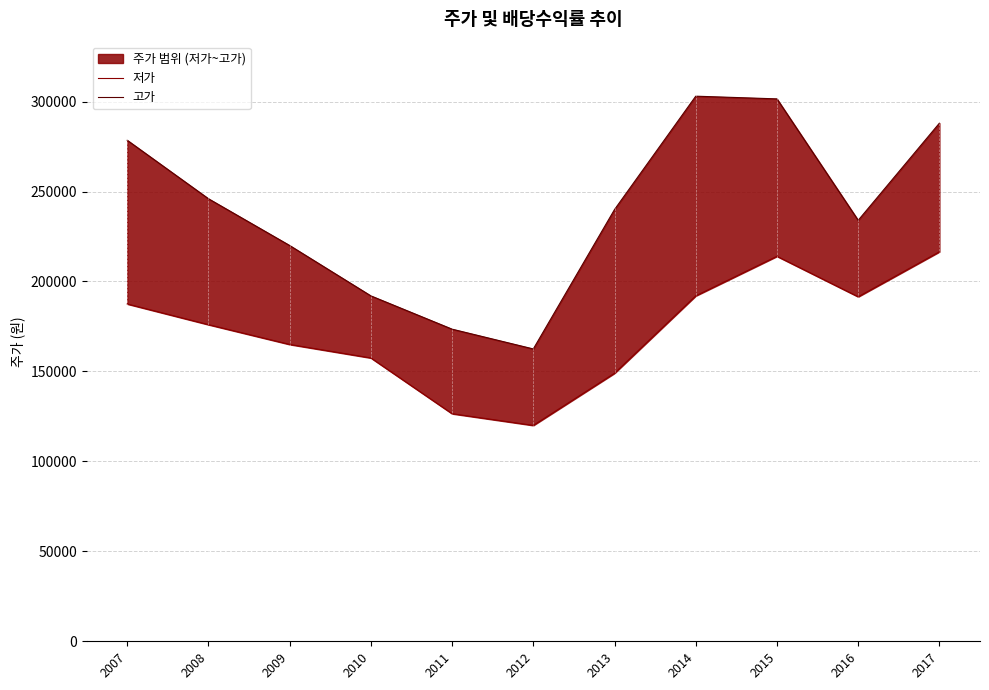

What is the difference between the second highest and second lowest values in the 저가 series?

87500